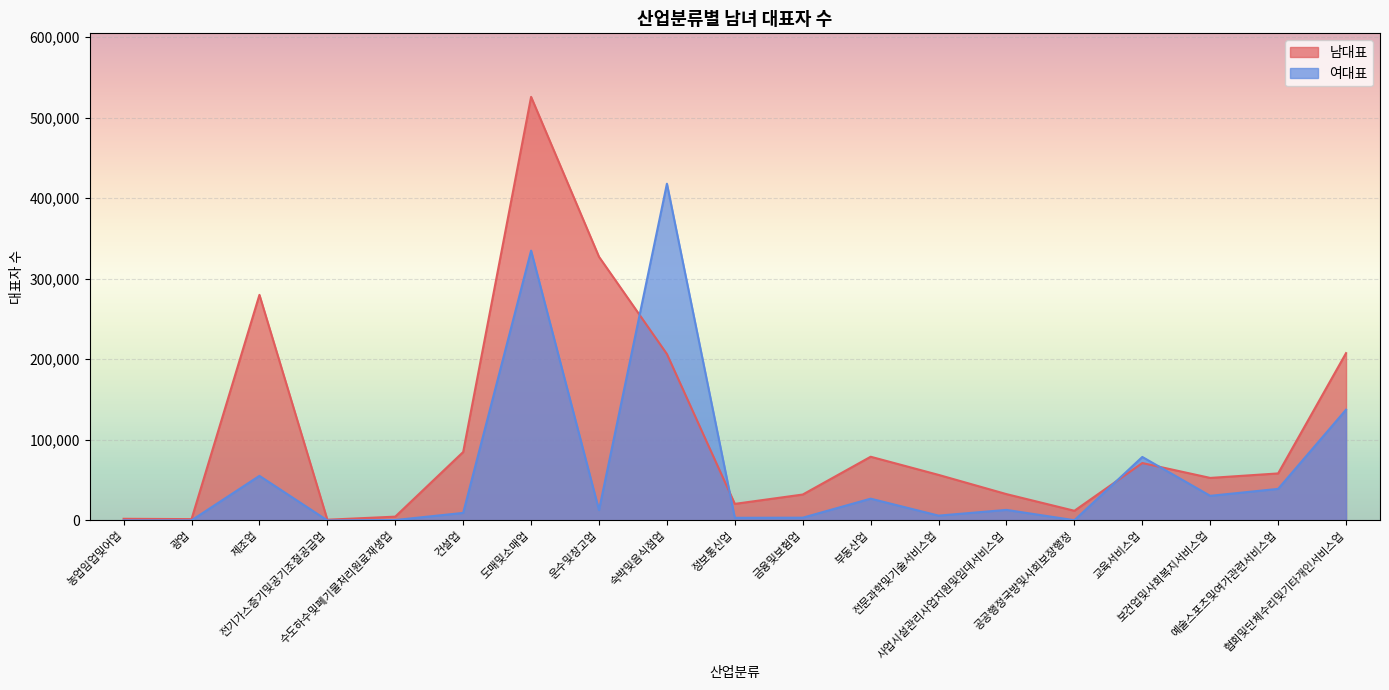

Rank the series at 도매및소매업 from lowest to highest value.

여대표, 남대표